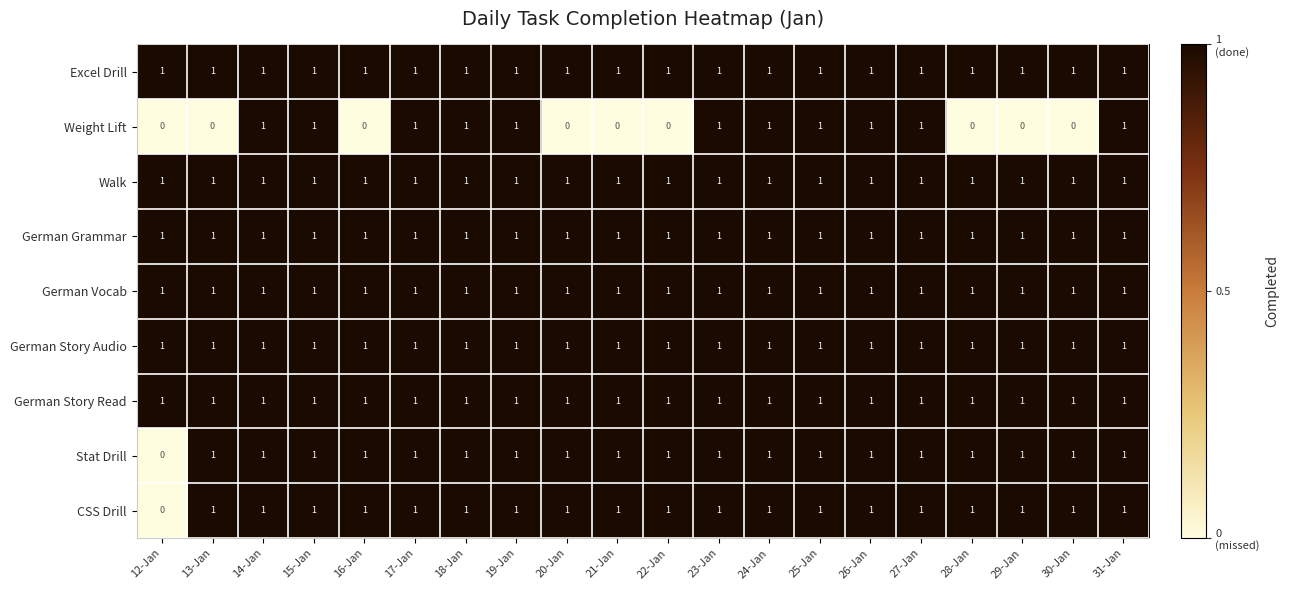

What is the total value across all series at 24-Jan?

9